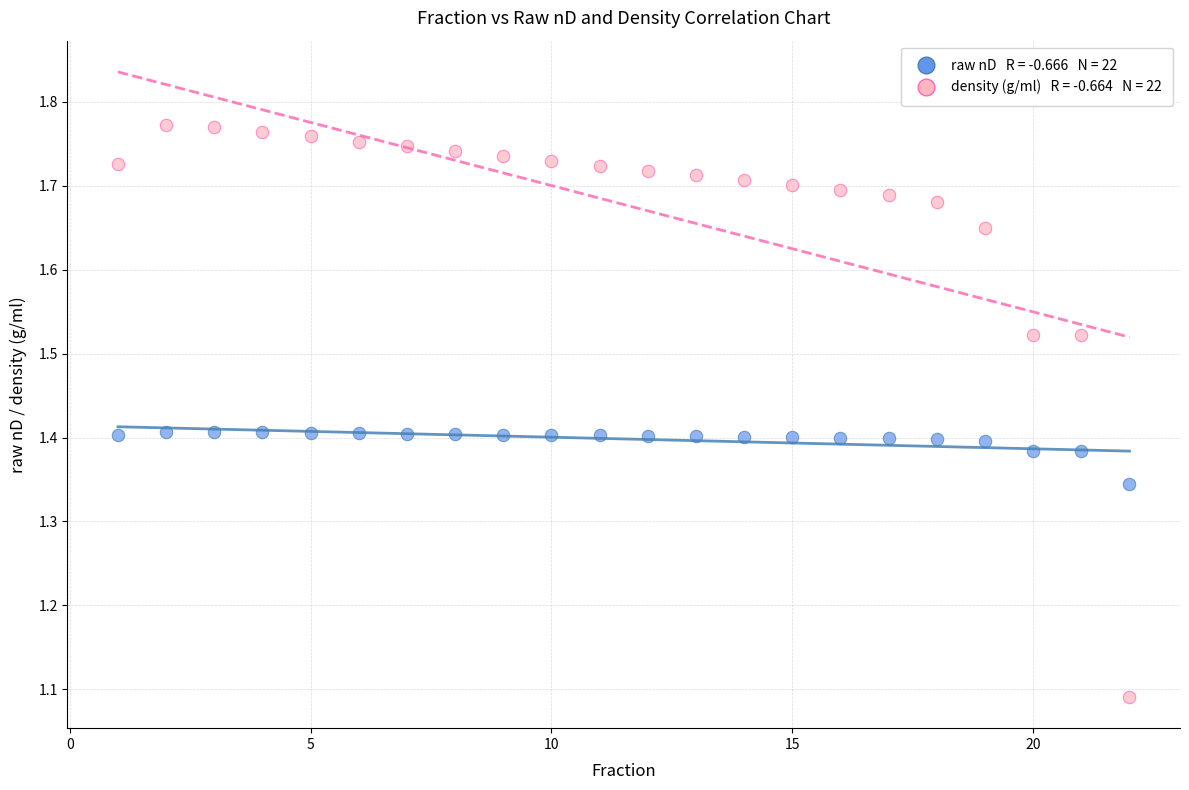

Across all data points, what is the range of X values (max minus min)?

21.0